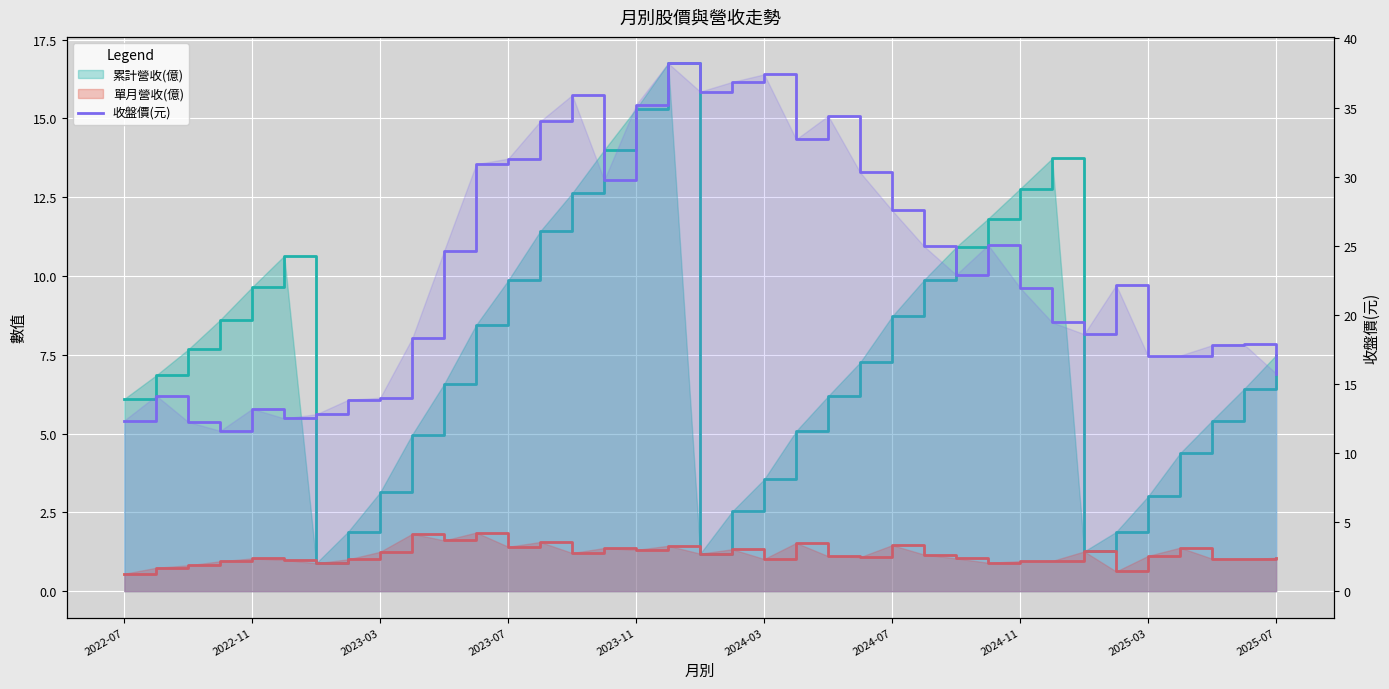

At 2023-10, list the series in order from smallest to largest.

單月營收(億), 累計營收(億), 收盤價(元)